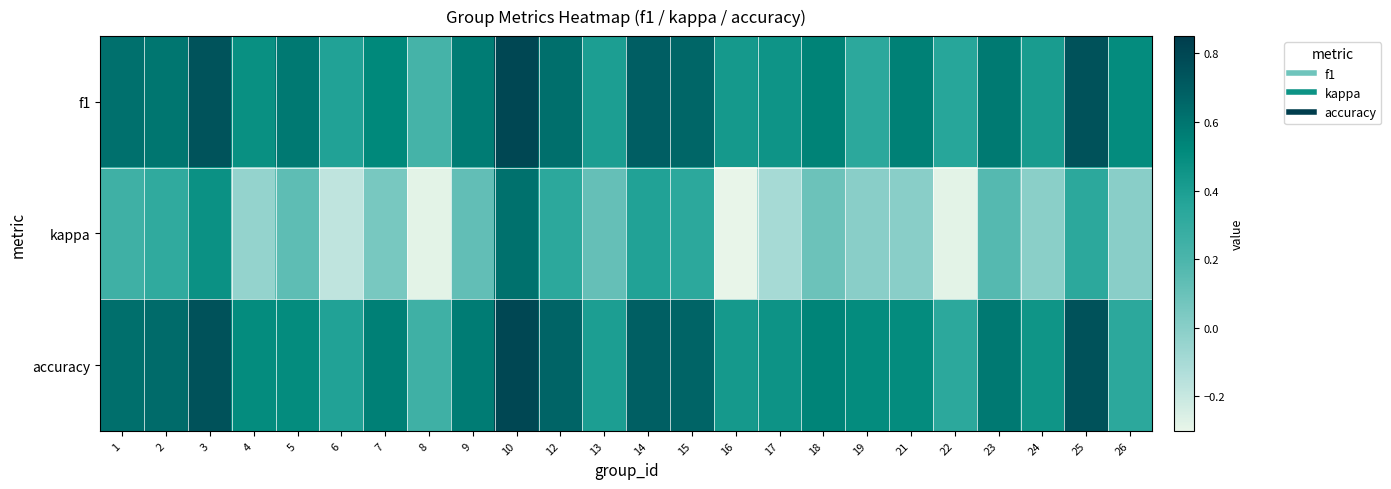

At how many categories does at least one series exceed 0?

24